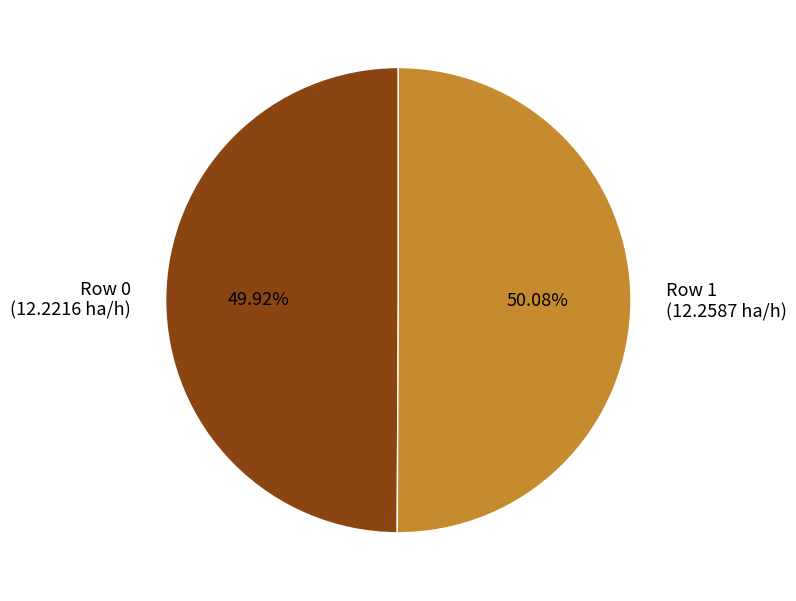

Approximately how many times larger is the value at Row 0 (12.2216 ha/h) compared to Row 1 (12.2587 ha/h)?

1.0